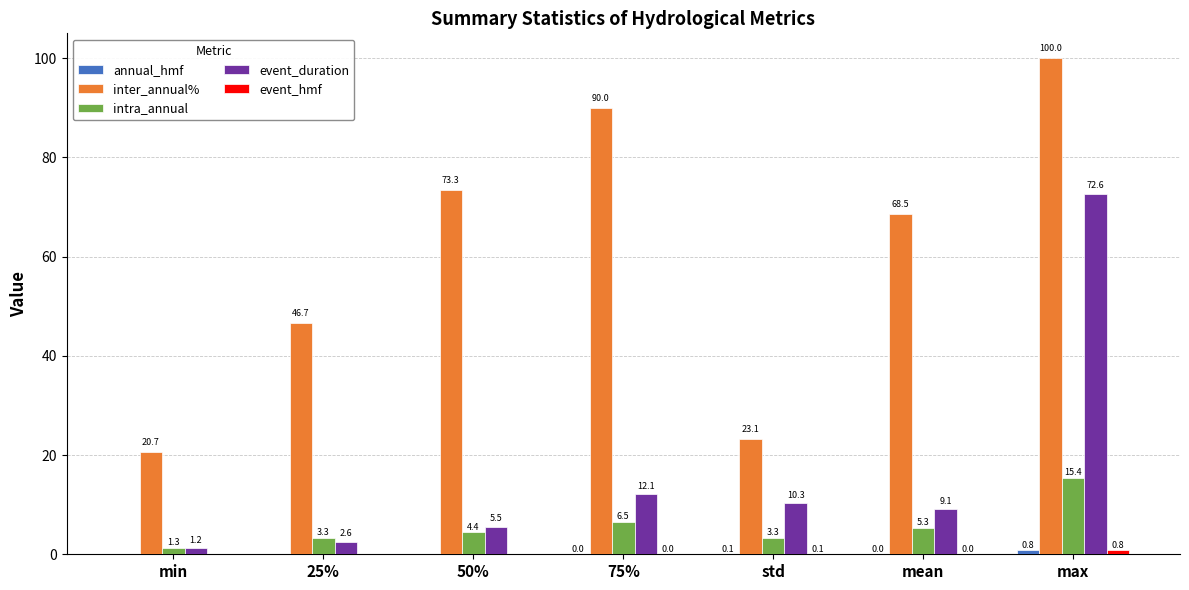

Are the bars grouped side by side (vs. stacked)?

Yes